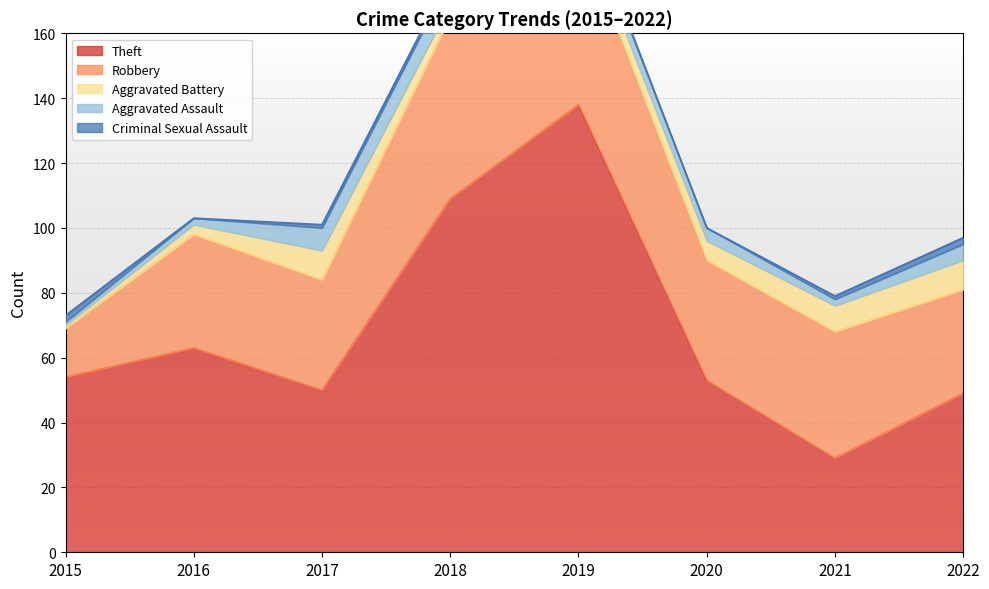

Reading right to left, transcribe all the data shown in this chart.

Theft: 49	29	53	138	109	50	63	54
Robbery: 32	39	37	54	56	34	35	15
Aggravated Battery: 9	8	6	5	4	9	3	1
Aggravated Assault: 5	2	4	5	8	7	2	1
Criminal Sexual Assault: 2	1	0	1	1	1	0	2